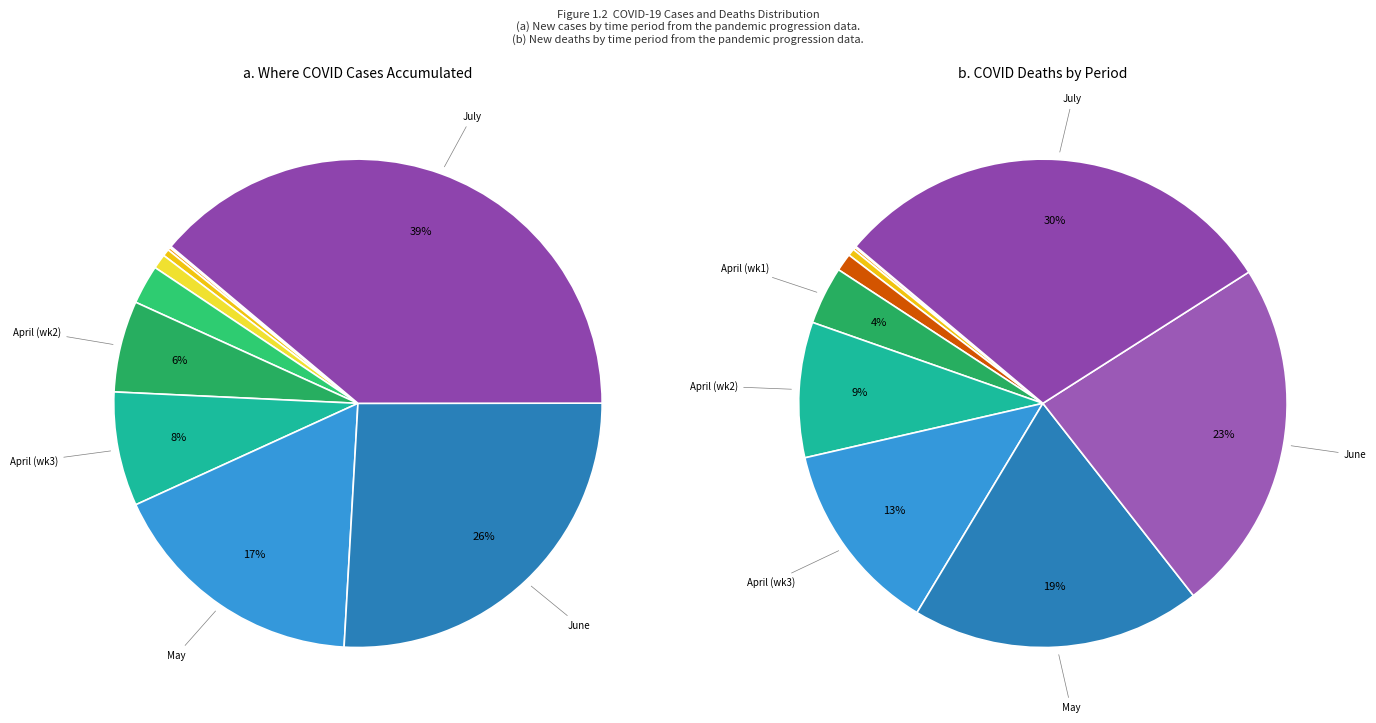

Which slice is the smallest?

2020-03-01